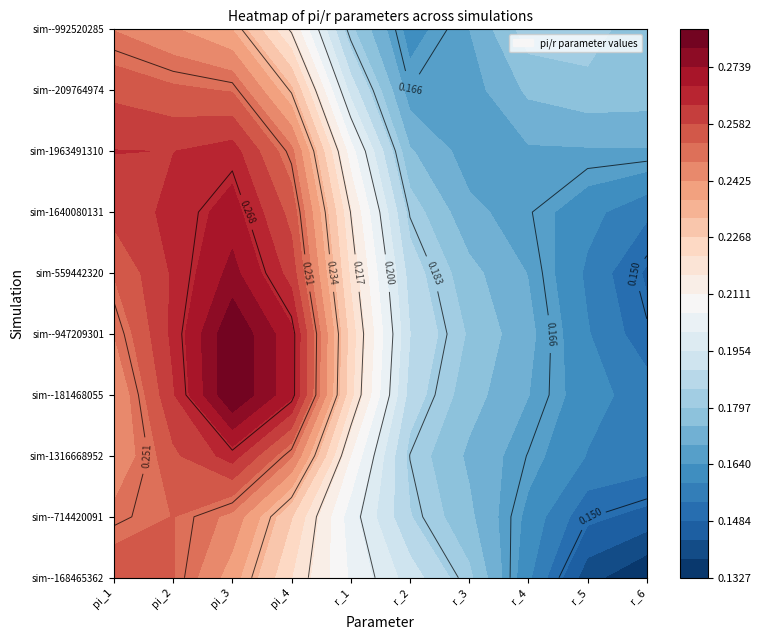

What is the difference between the sim--992520285 values at 9 and 1?

0.1